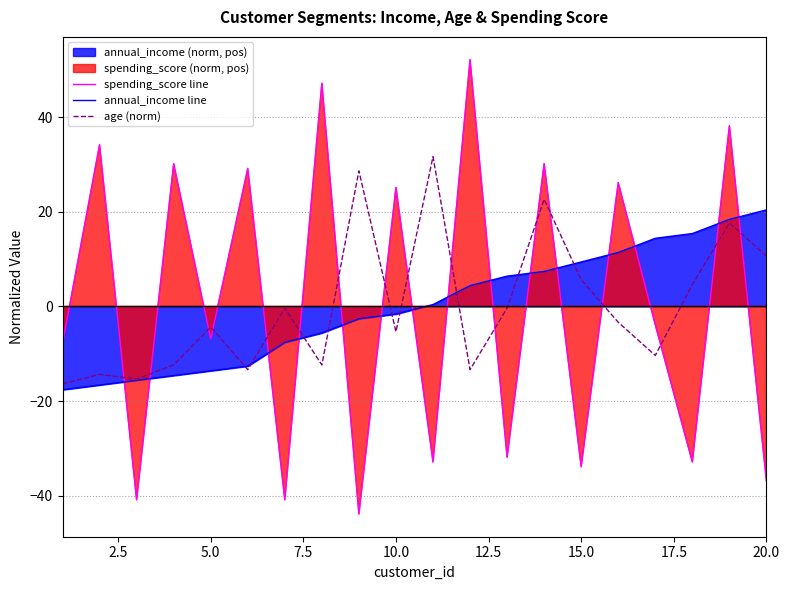

Is it true that annual_income line equals 32.6 at 20.0?

False